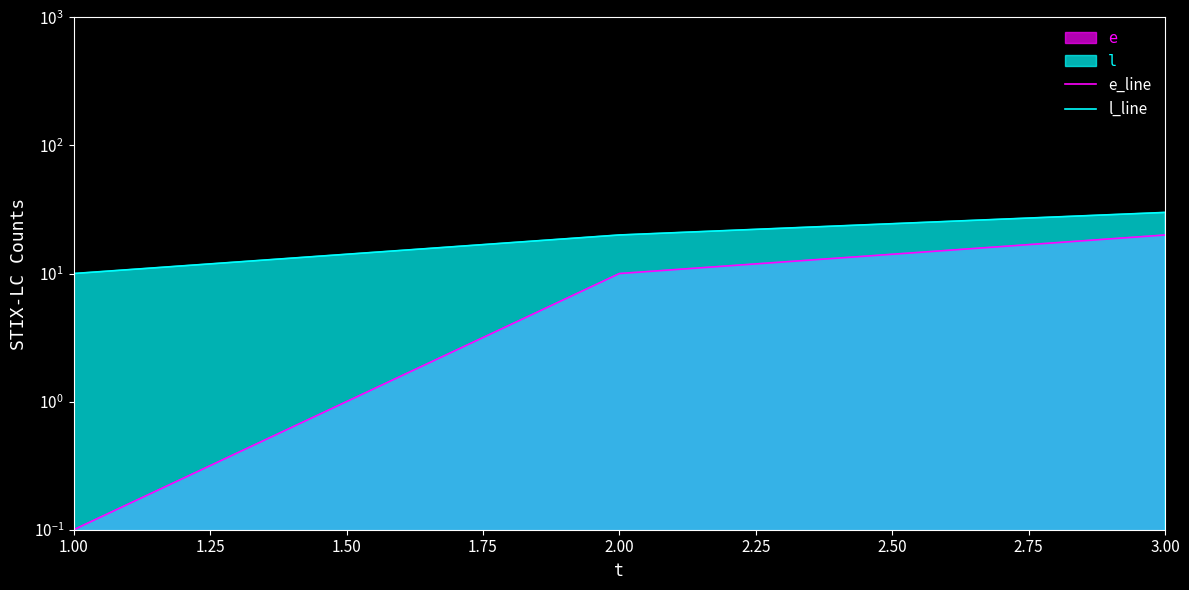

Which series changed the most between 1.00 and 3.00?

l_line